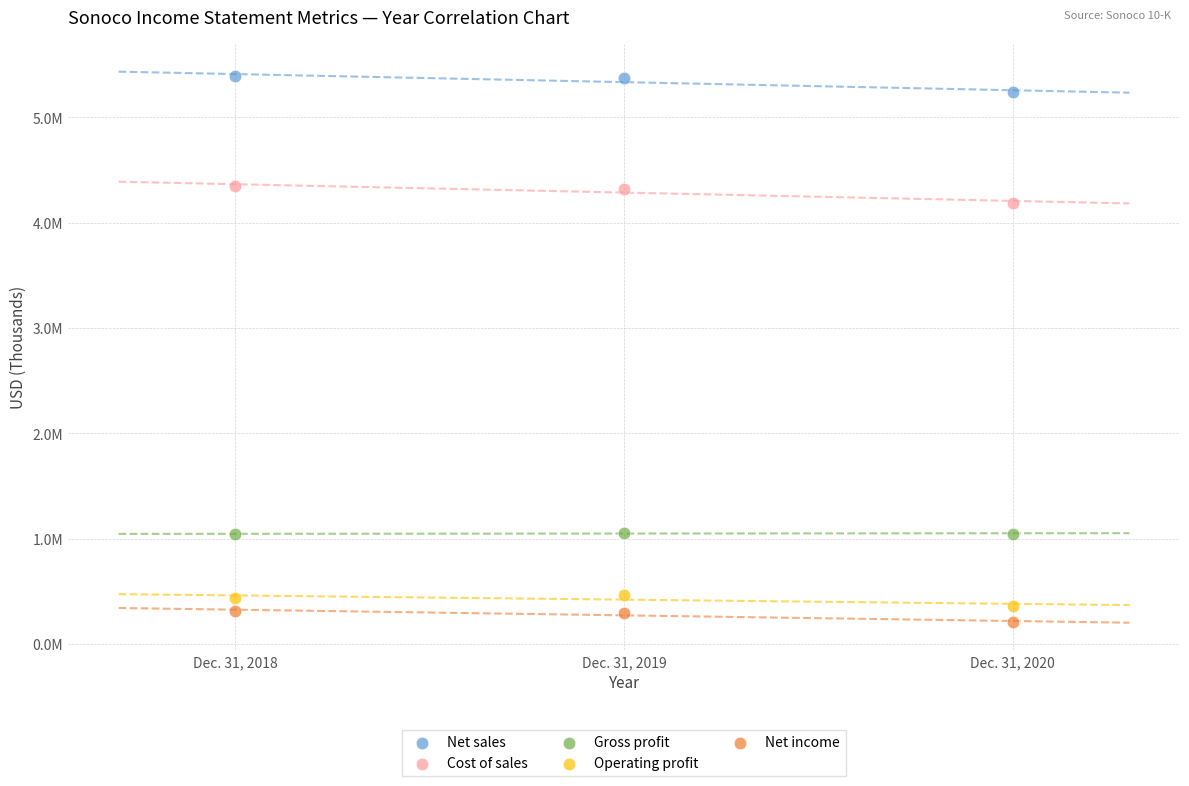

What are all the series names shown in the legend?

Net sales, Cost of sales, Gross profit, Operating profit, Net income